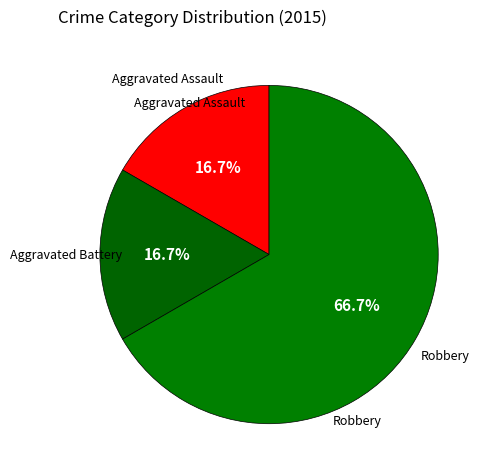

What is the ratio of the value at Robbery to the value at Aggravated Battery?

4.0